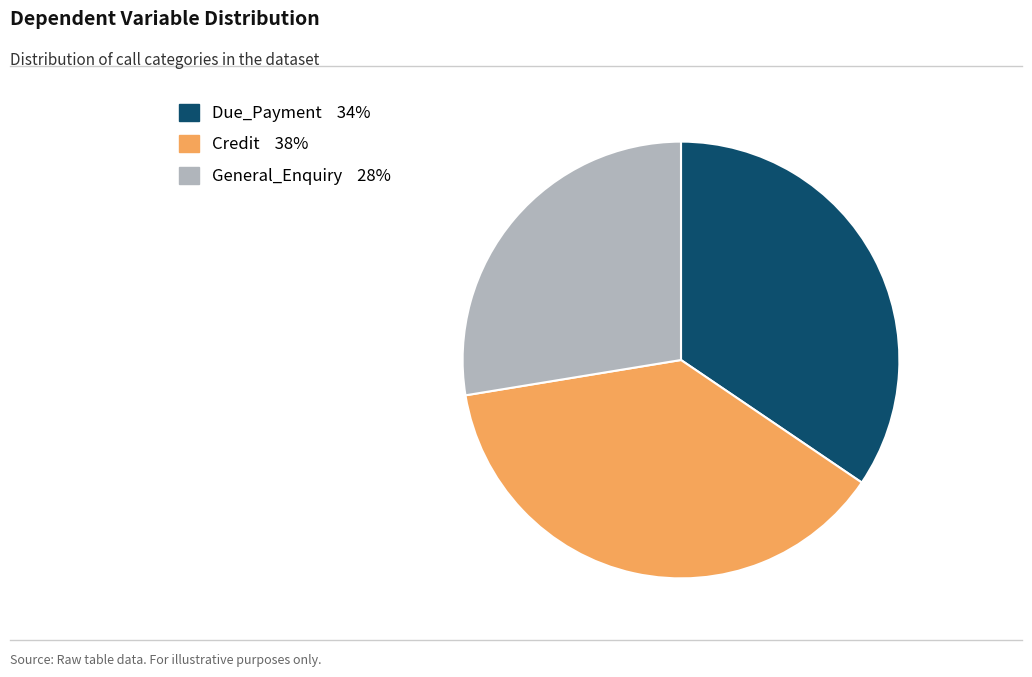

What is the largest slice in the pie chart?

Credit